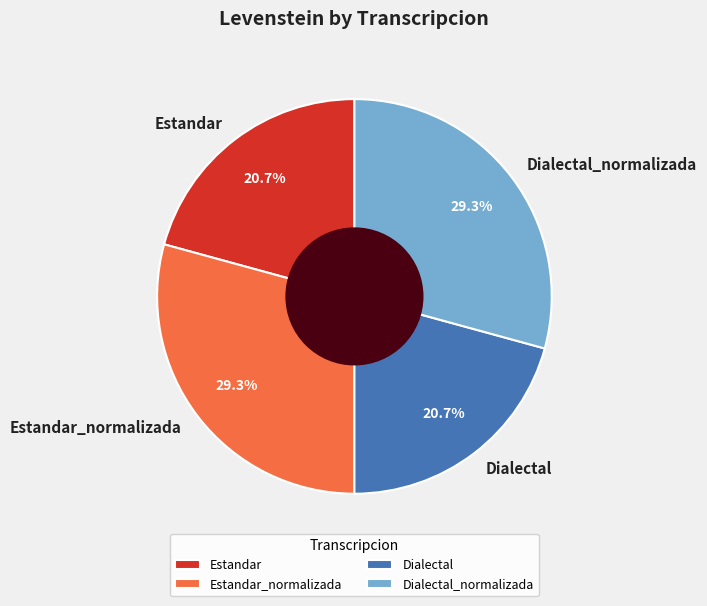

Combined, what portion of the pie is Dialectal and Dialectal_normalizada?

50.0%